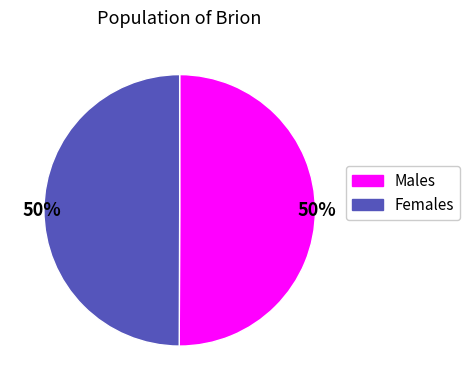

To the nearest percent, what is the average slice percentage?

50%